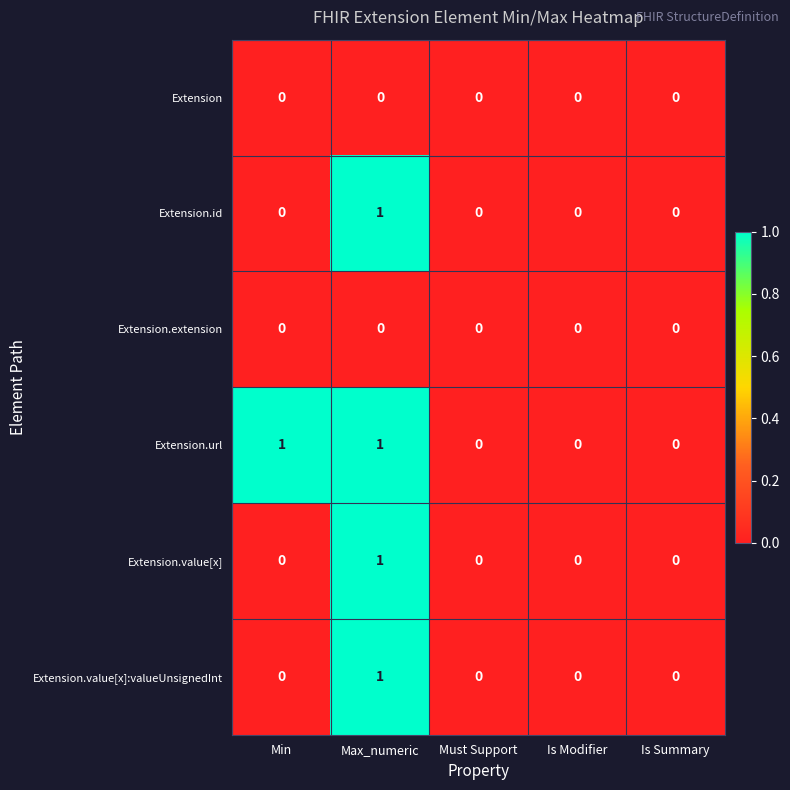

The Extension series shows 0 at Min. True or false?

True